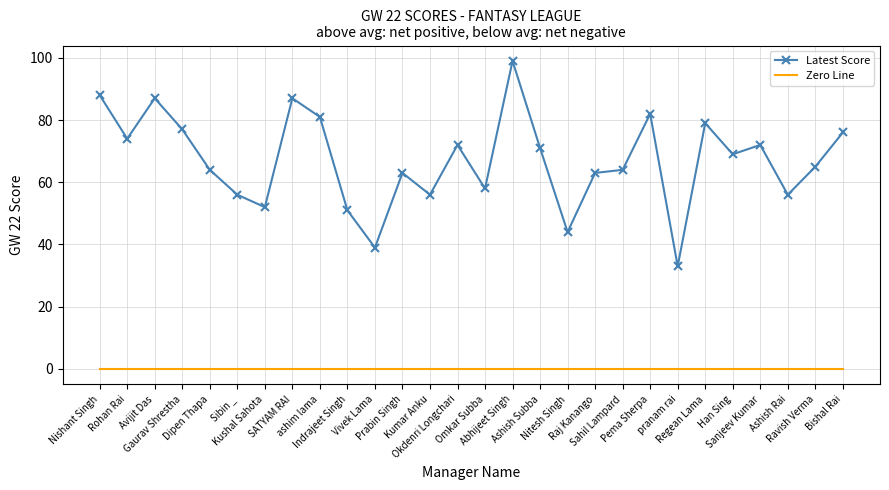

What are all the series names shown in the legend?

Latest Score, Zero Line